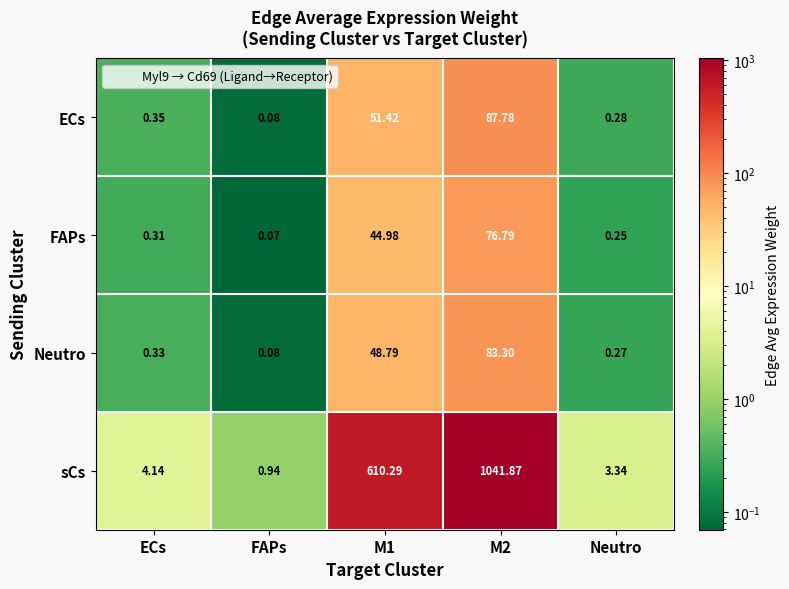

Which series changed the most between FAPs and M1?

sCs